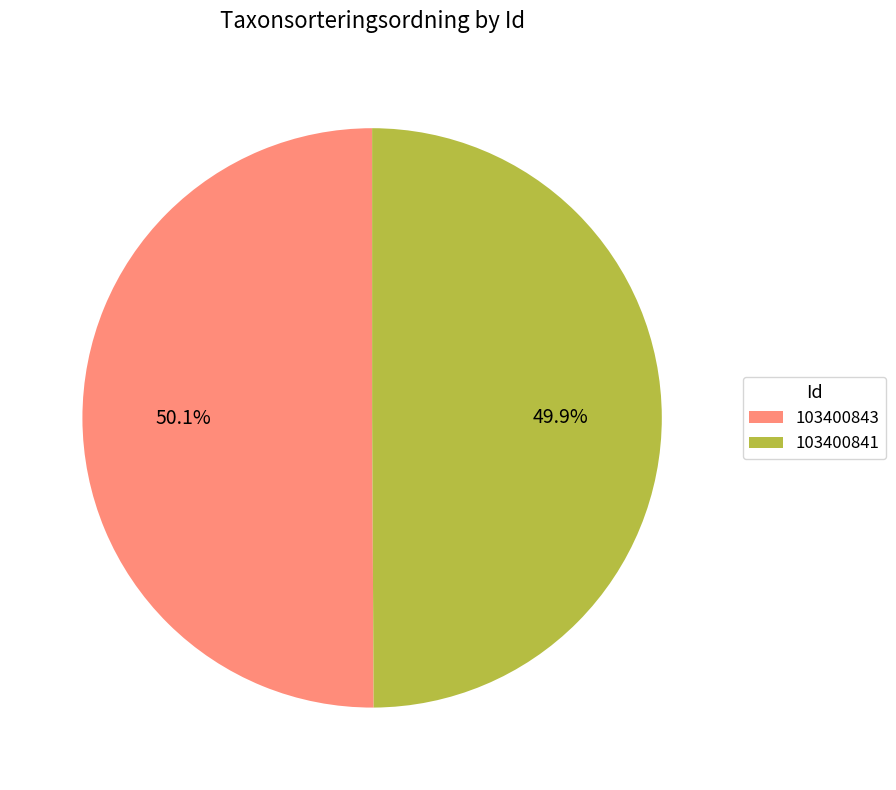

What is the ratio of the value at 103400841 to the value at 103400843?

1.0